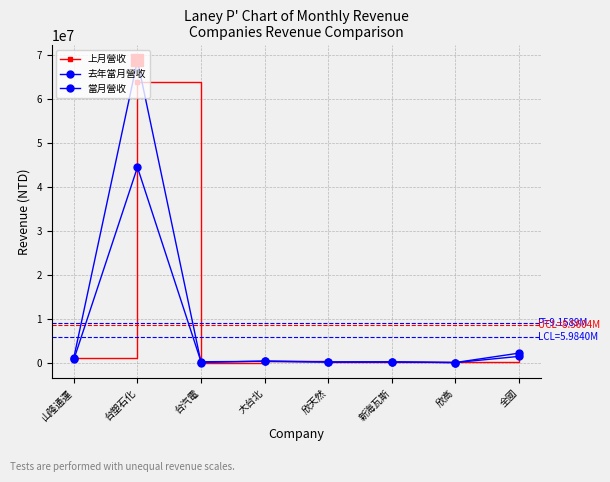

Where does the 上月營收 series first go above 436238?

山隆通運